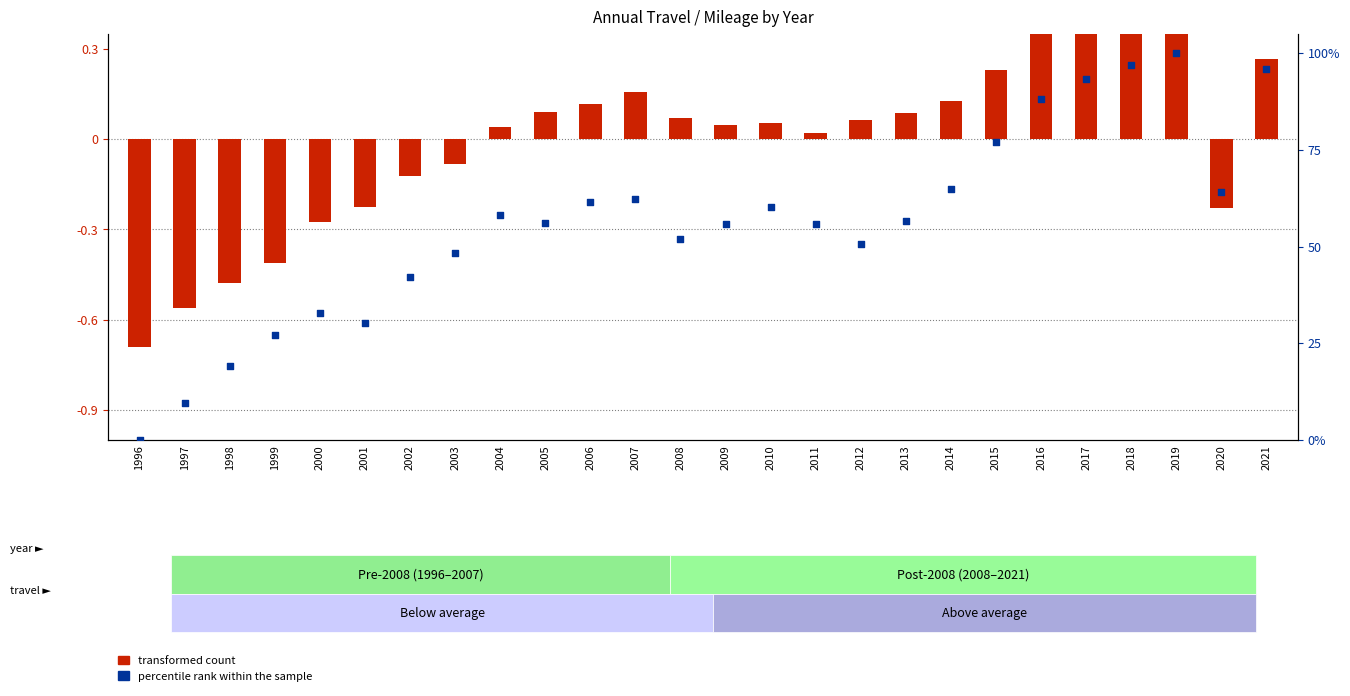

Which series has the largest total across all categories?

percentile rank within the sample